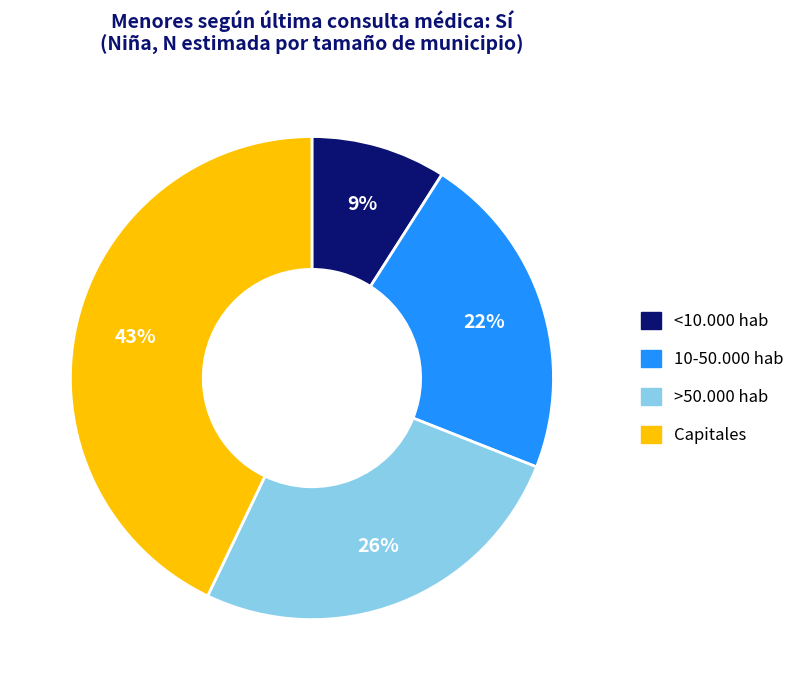

What is the largest slice in the pie chart?

Capitales